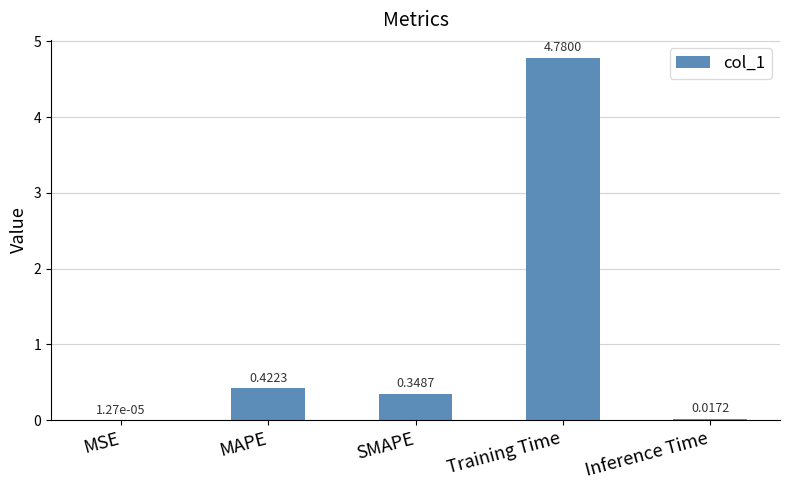

Where is the data nearest to the value 2?

MAPE